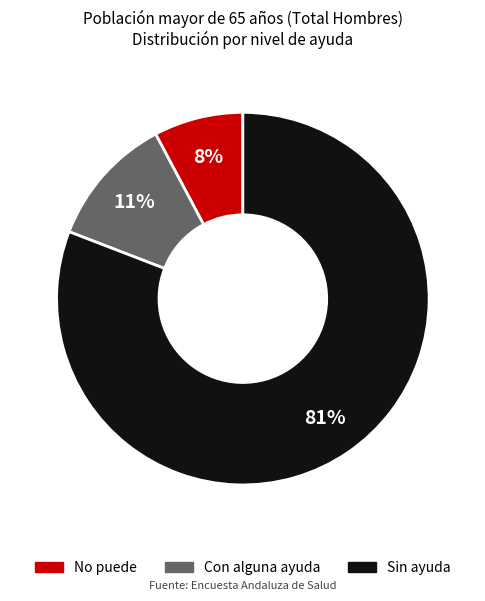

Count the number of slices in the pie.

3